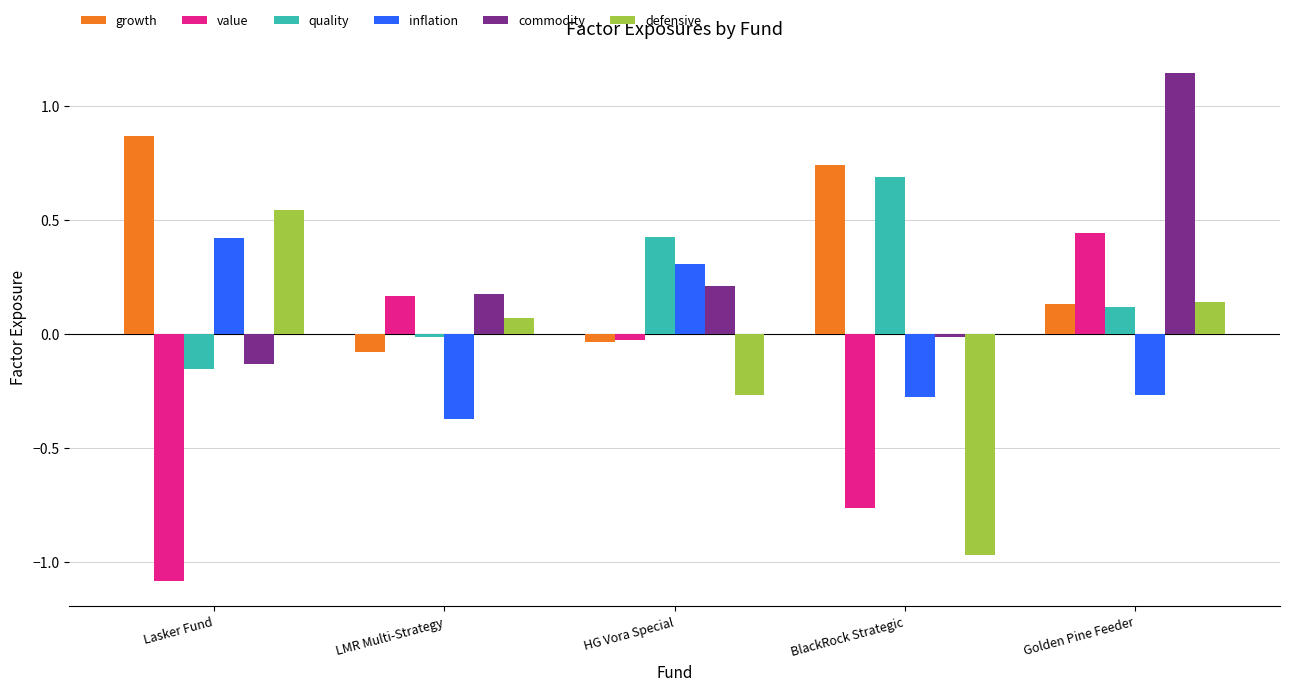

What are all the series names shown in the legend?

growth, value, quality, inflation, commodity, defensive